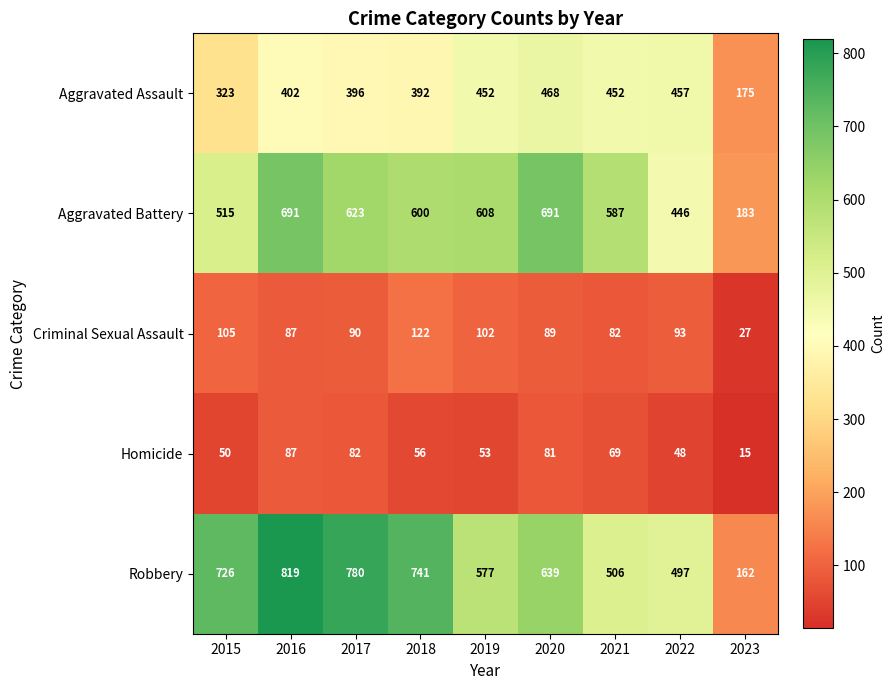

True or false: Aggravated Assault has a value of 468 at 2020.

True